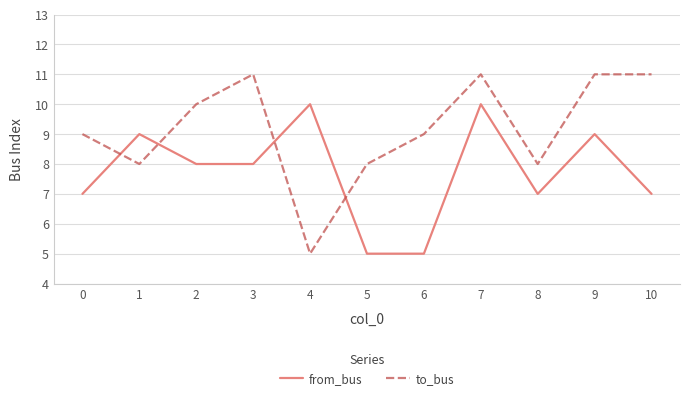

Is it true that to_bus equals 8 at 5?

True